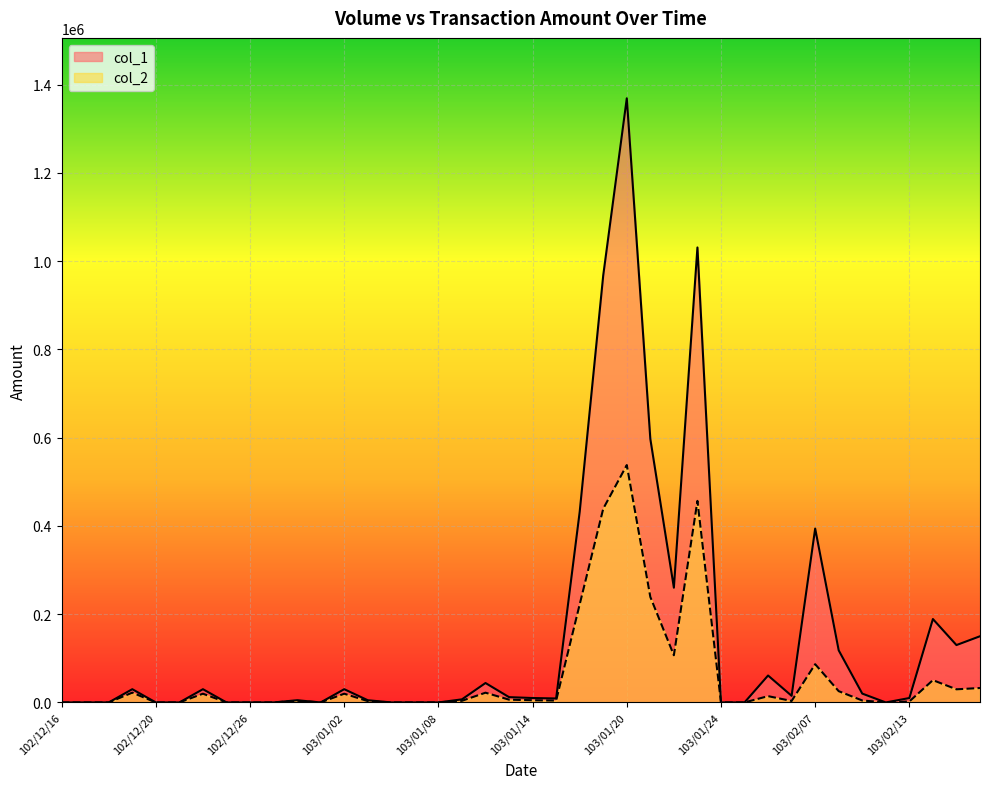

What is the sum of all col_1 values?

5926000